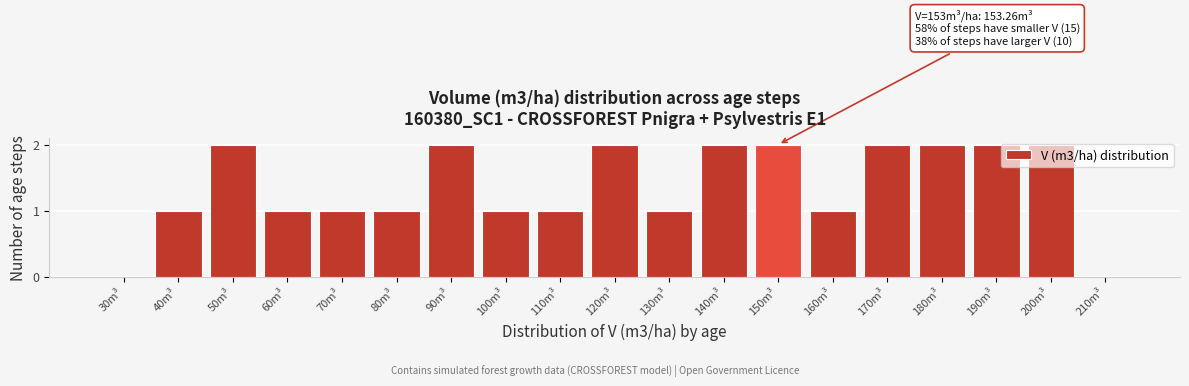

Is it true that the value at 180m³ is 2?

True